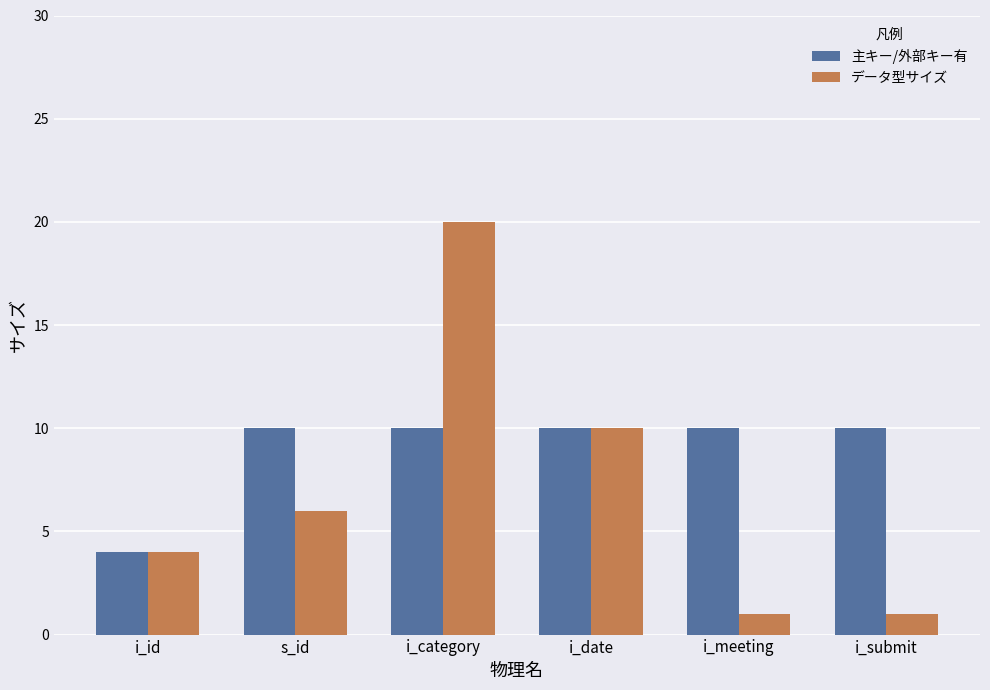

Reading right to left, what are all the values shown in this chart?

主キー/外部キー有: 10	10	10	10	10	4
データ型サイズ: 1	1	10	20	6	4